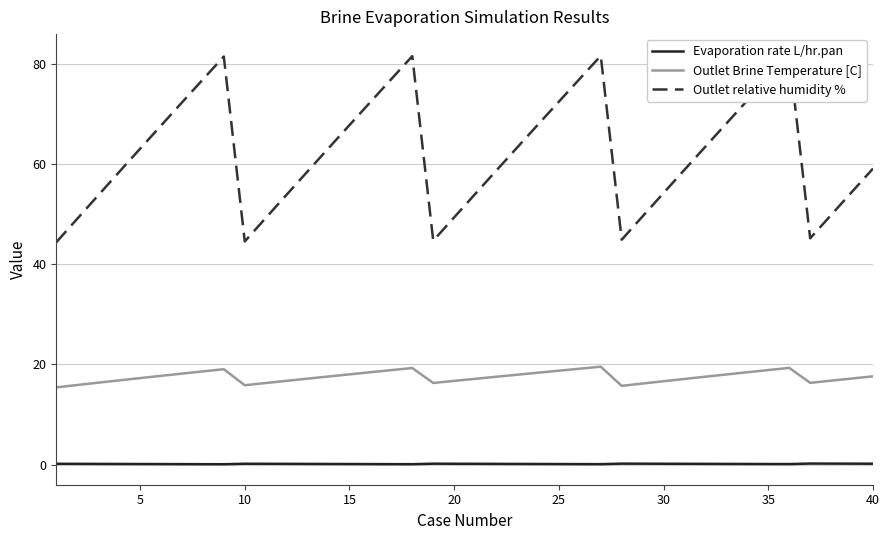

True or false: Evaporation rate L/hr.pan and Outlet Brine Temperature [C] intersect in this chart.

False